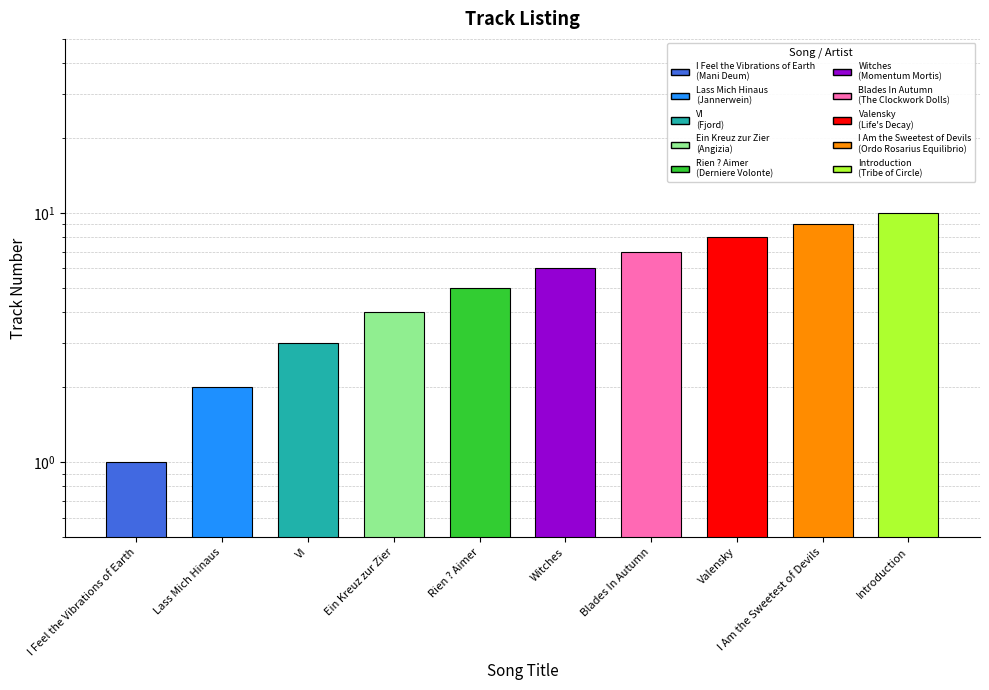

True or false: the data shows 17 at Introduction.

False